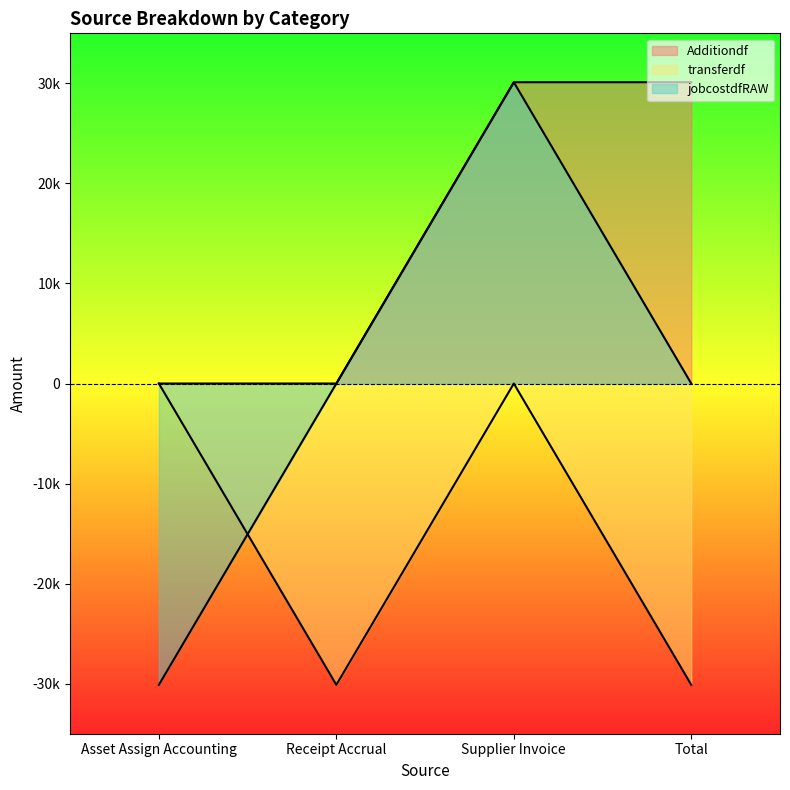

Reading left to right, transcribe all the data shown in this chart.

Additiondf: Asset Assign Accounting=0.0	Receipt Accrual=0.0	Supplier Invoice=30114.5	Total=30114.5
transferdf: Asset Assign Accounting=0.0	Receipt Accrual=-30114.5	Supplier Invoice=0.0	Total=-30114.5
jobcostdfRAW: Asset Assign Accounting=-30114.5	Receipt Accrual=0.0	Supplier Invoice=30114.5	Total=0.0